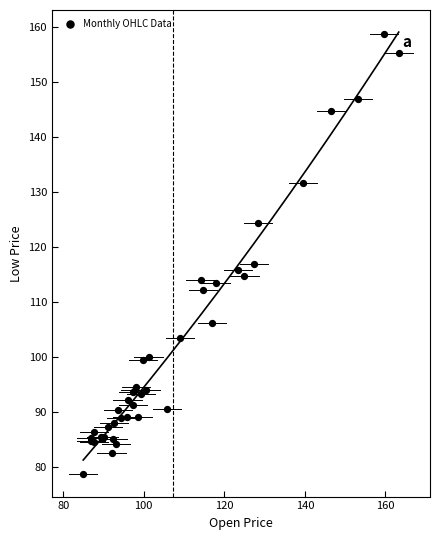

What Y value in the scatter plot is closest to 118?

117.0